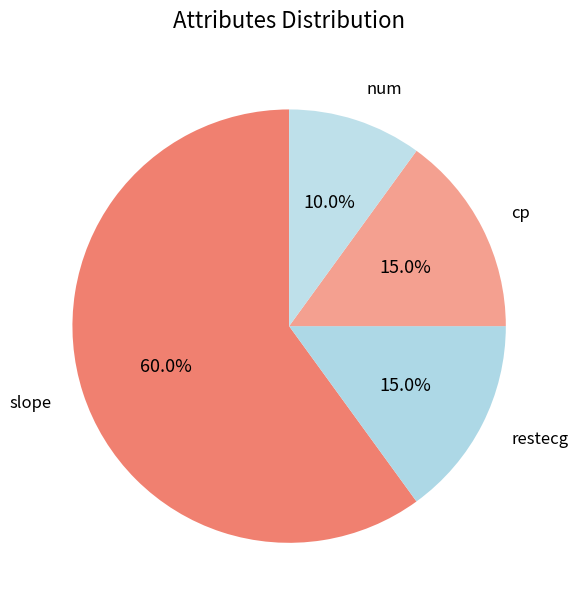

Combined, do cp and slope account for over 50%?

Yes